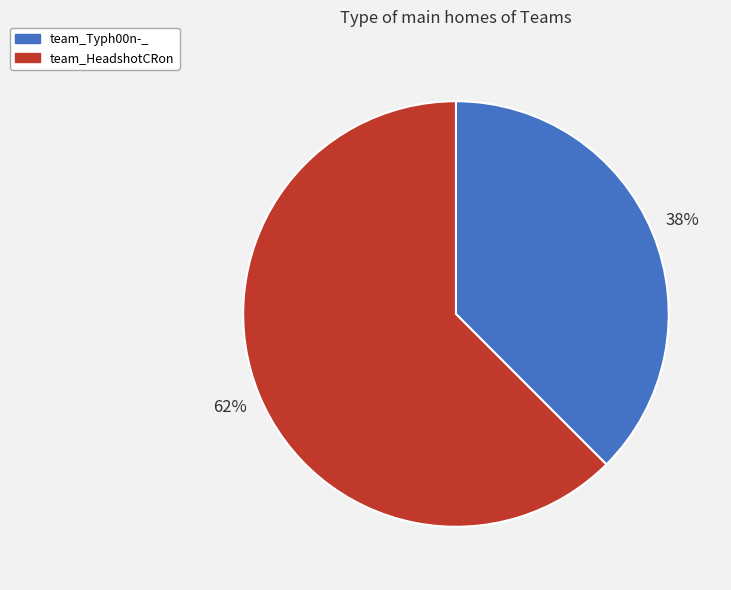

Which has a higher value, team_HeadshotCRon or team_Typh00n-_?

team_HeadshotCRon